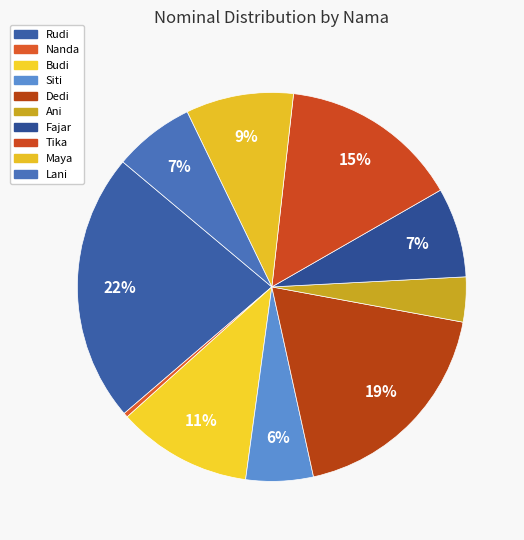

How many slices are in this pie chart?

10